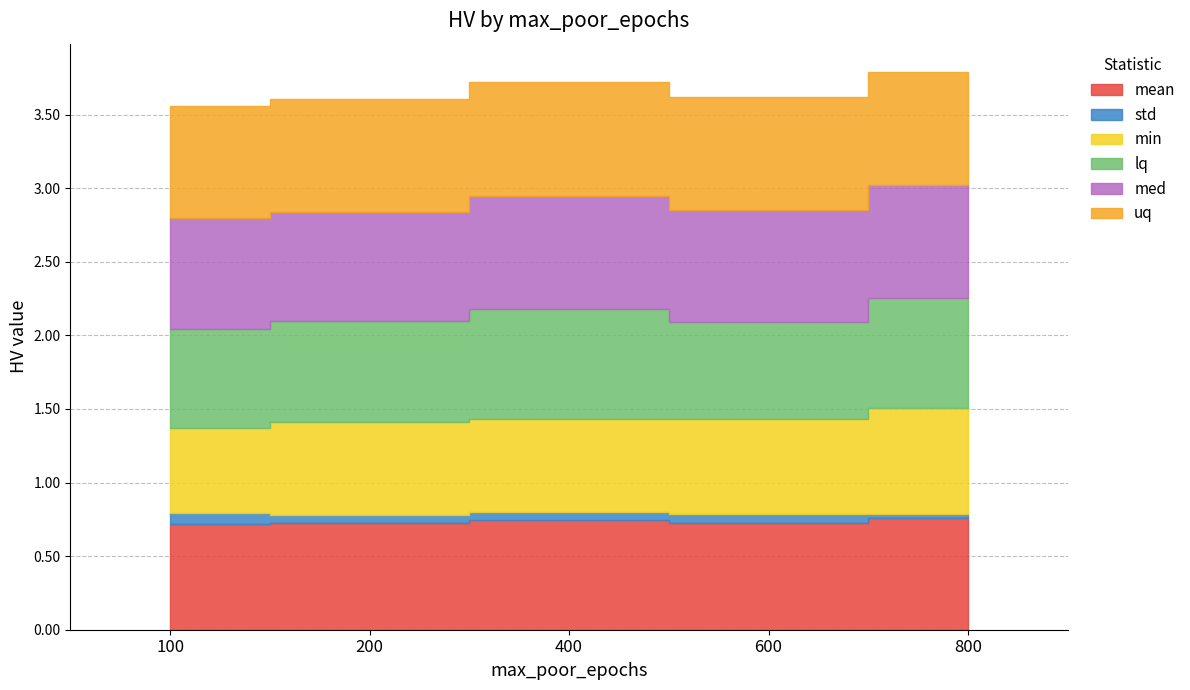

At which category does lq reach its first local peak?

400